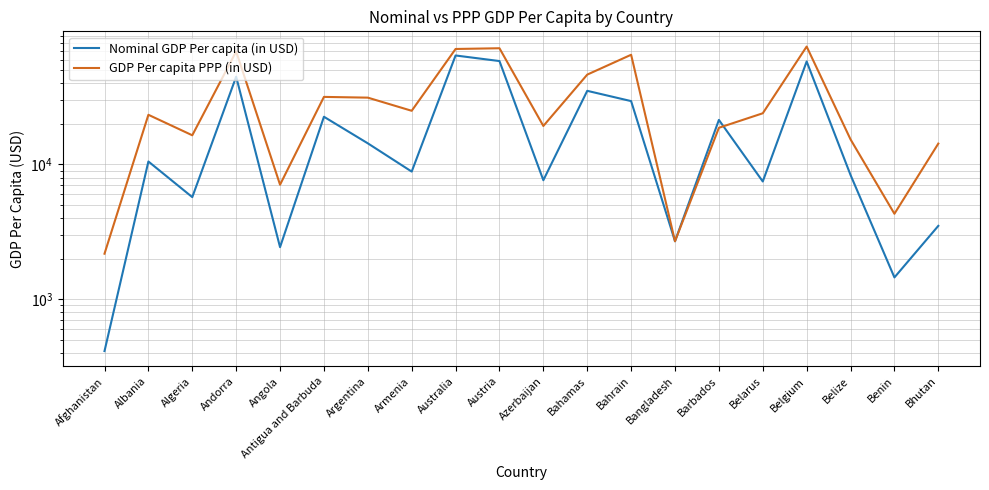

At how many categories does at least one series exceed 56684?

5